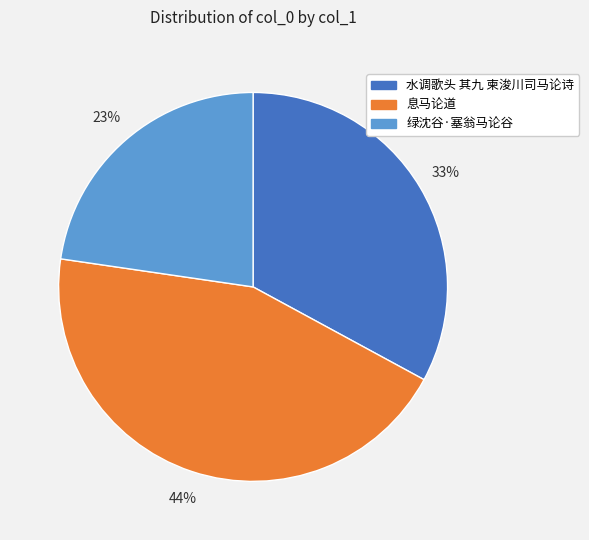

What is the largest slice in the pie chart?

息马论道